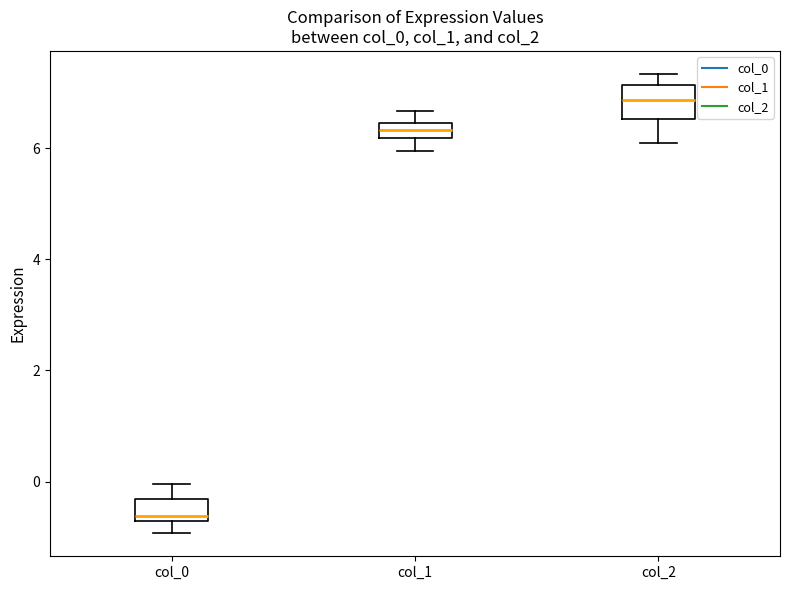

Which box's median line is the highest?

col_2